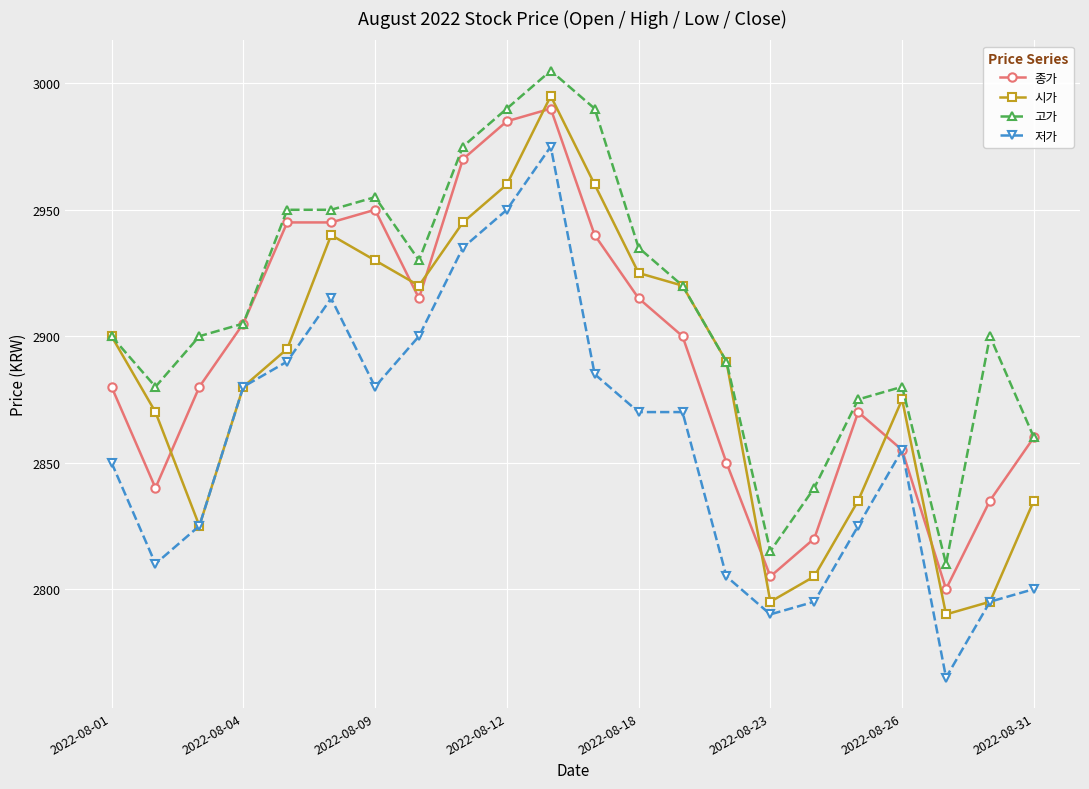

What is the value of the 시가 point at the 7th from the left?

2930